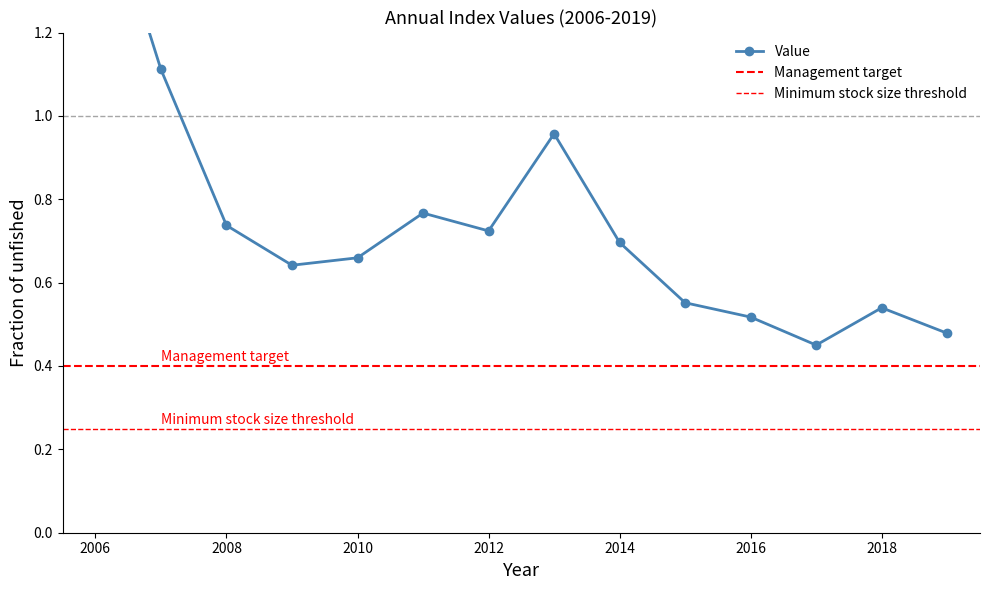

What is the difference between the maximum and minimum values?

1.2